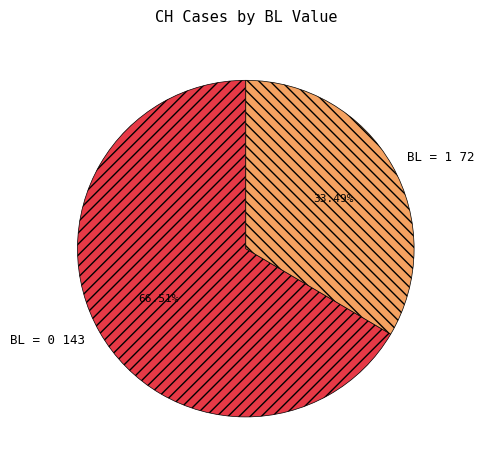

Which has a higher value, BL = 1 or BL = 0?

BL = 0